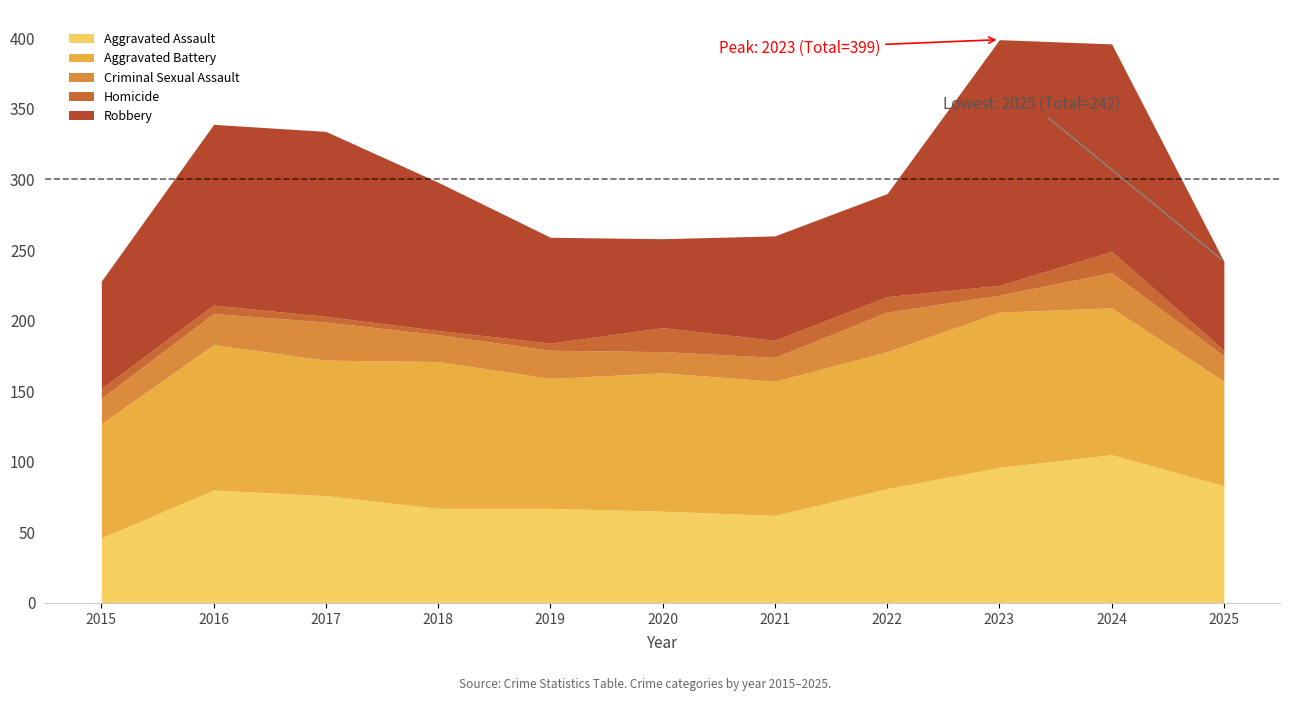

At which category is the sum across all series the highest?

2023